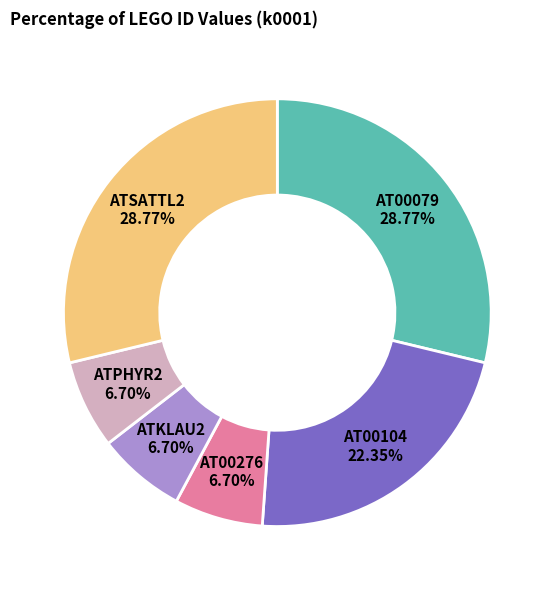

Is there a majority slice in this chart?

No